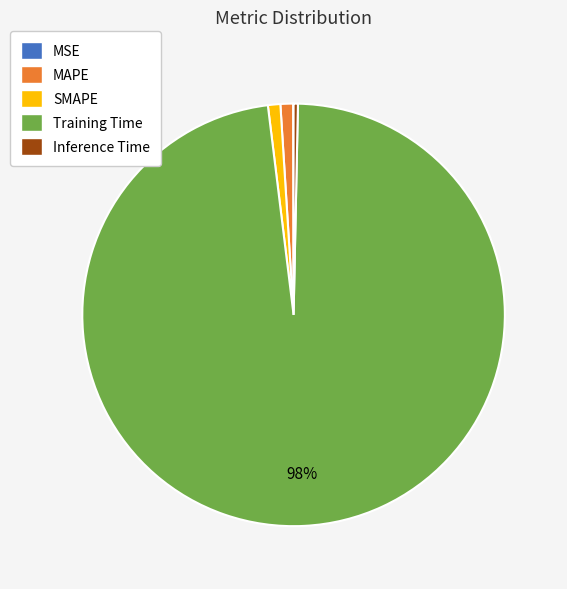

Which slice represents more than half of the pie?

Training Time